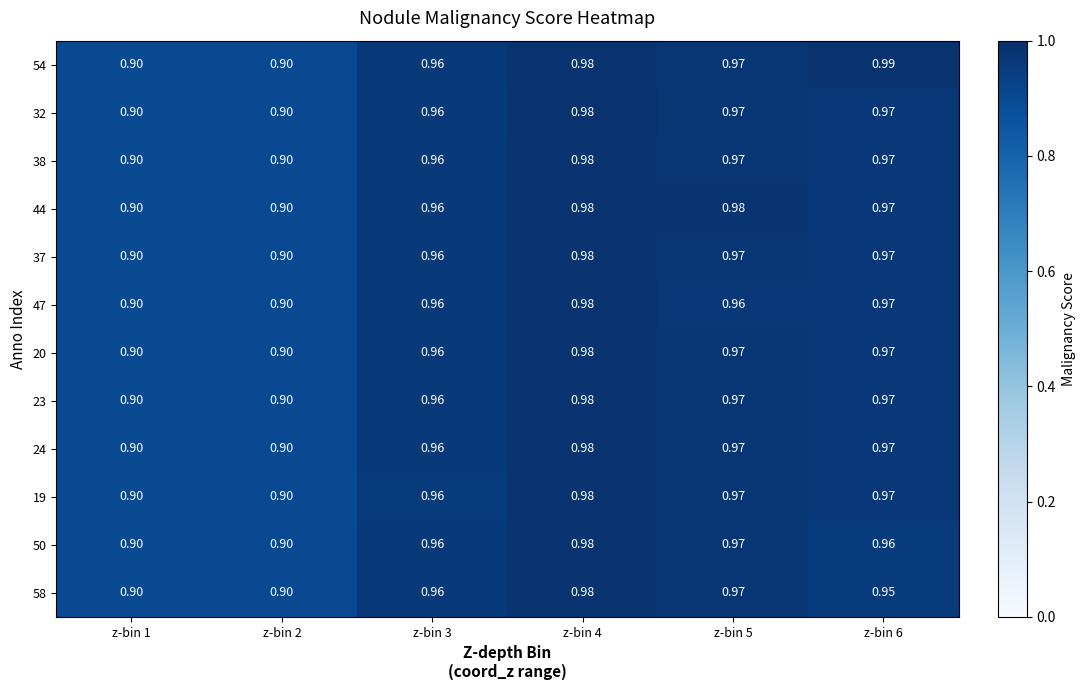

Which label corresponds to the largest value in the chart?

z-bin 6